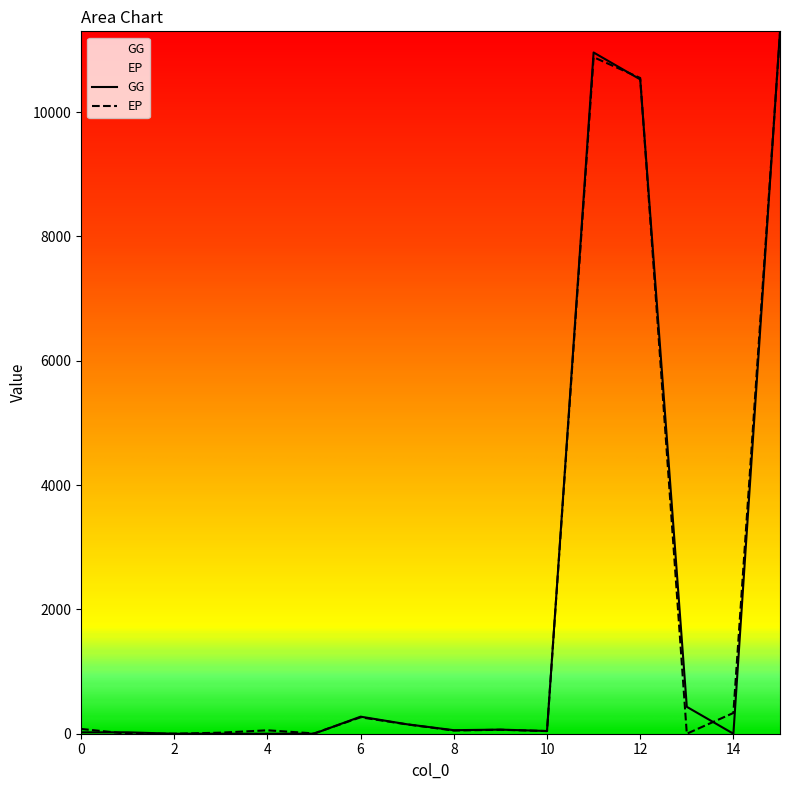

What is the difference between the second highest and minimum values in the GG series?

10959.9